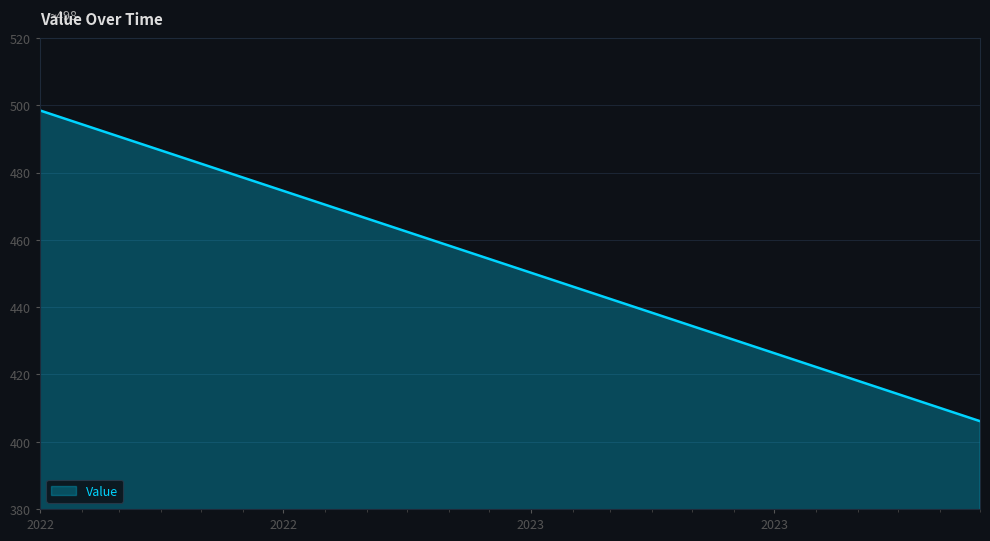

What is the maximum value shown in the chart?

498.4